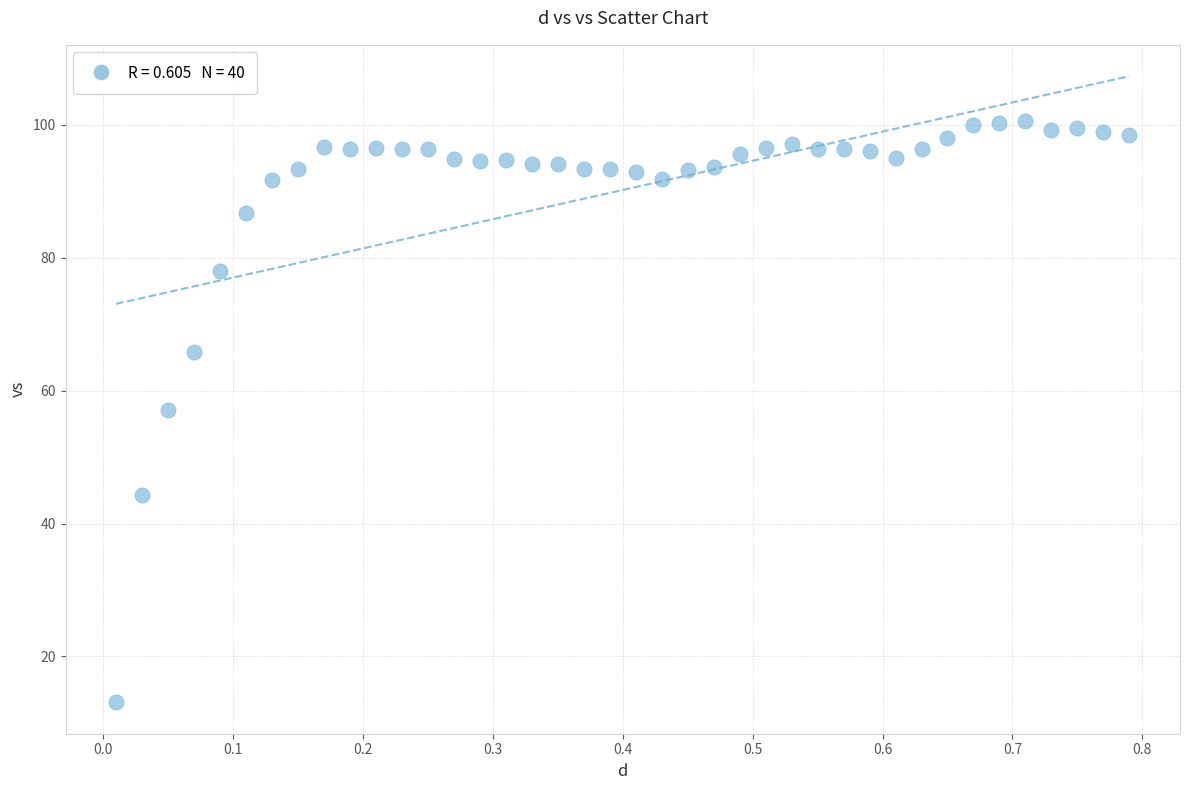

What is the range of Y values (max minus min)?

87.4